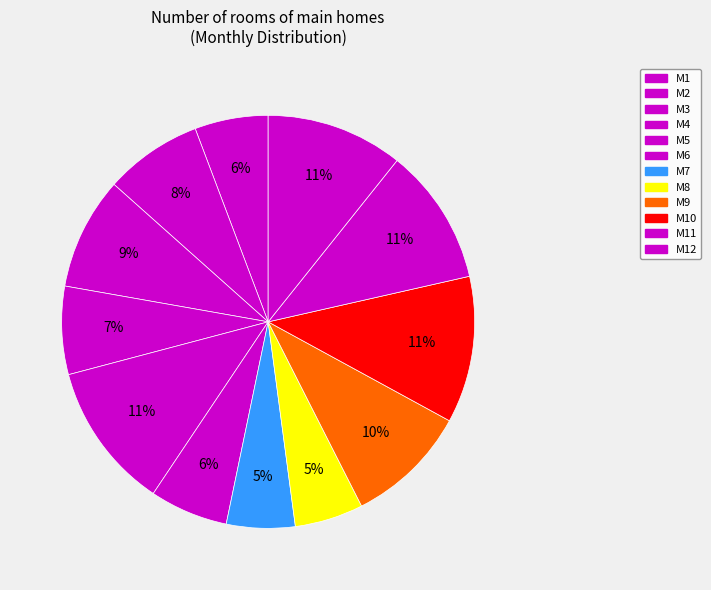

How many segments does this pie chart have?

12